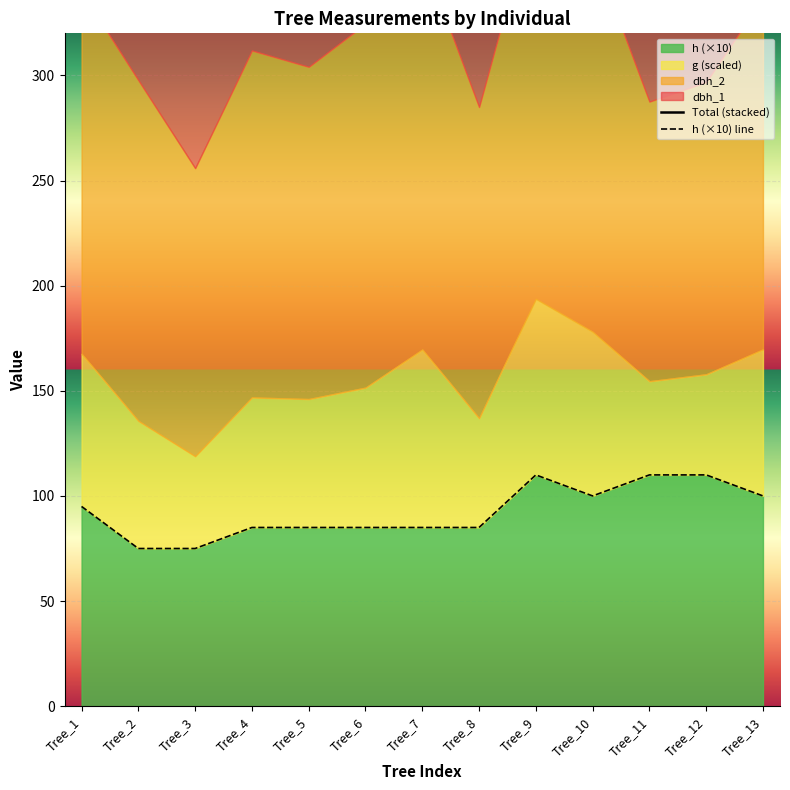

At which label does Total (stacked) reach its minimum?

Tree_3